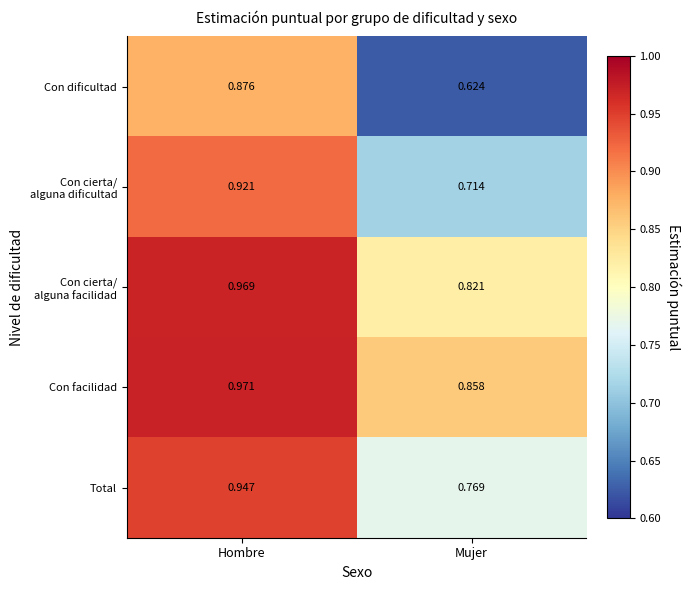

Which category has the lowest value in the Con dificultad series?

Mujer